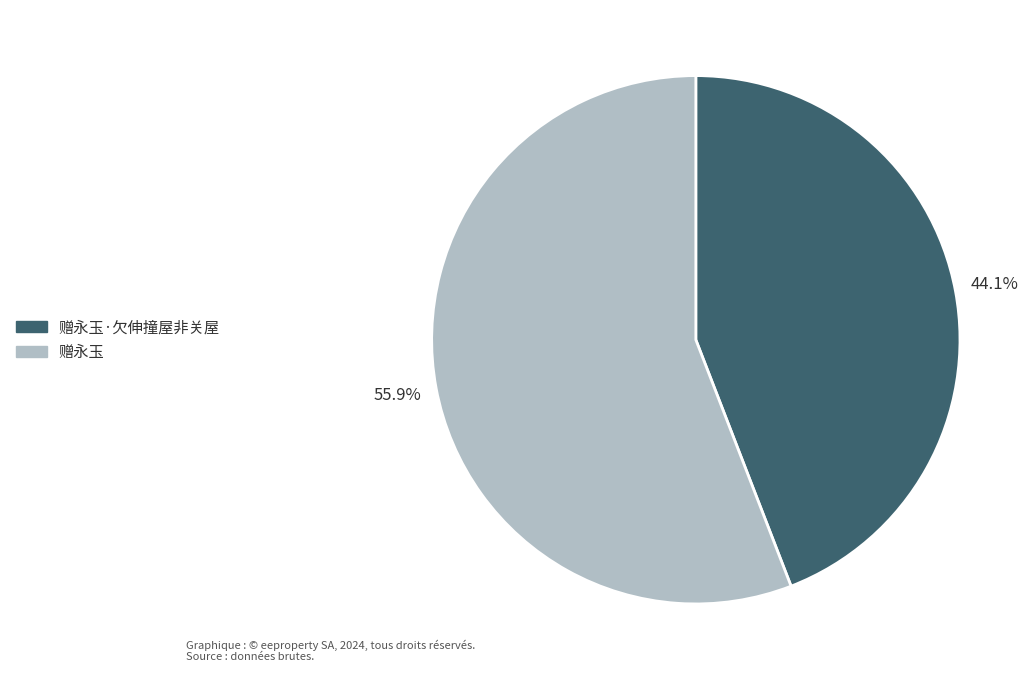

What percentage is NOT represented by 赠永玉·欠伸撞屋非关屋?

55.9%